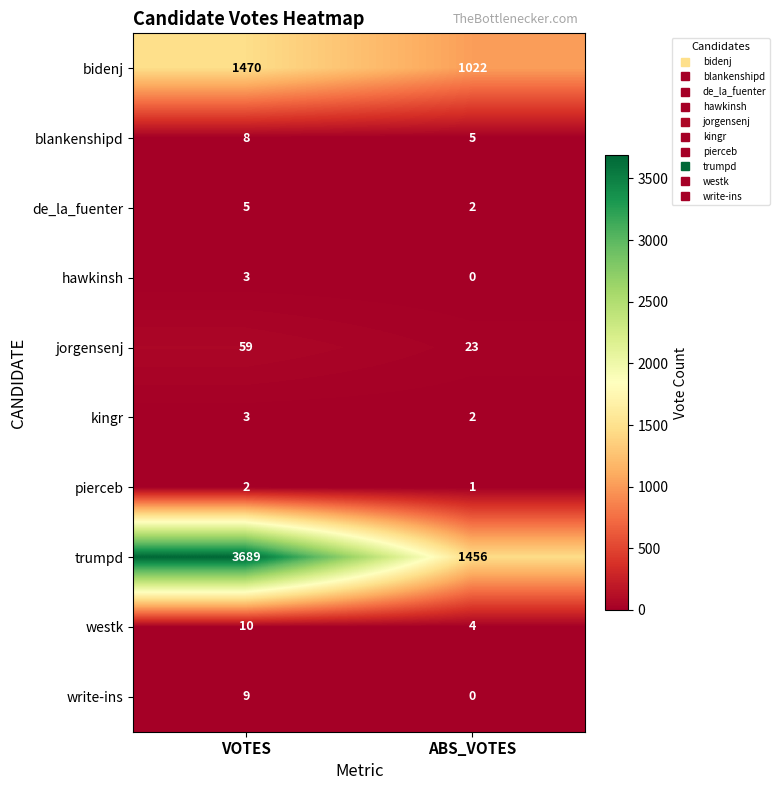

At which category is the sum across all series the highest?

VOTES